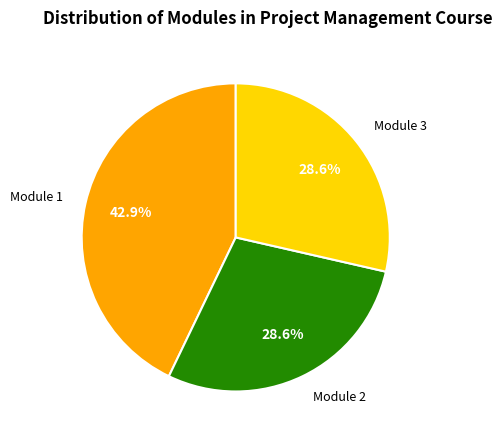

To the nearest percent, what is the combined percentage of Module 1 and Module 3?

71%